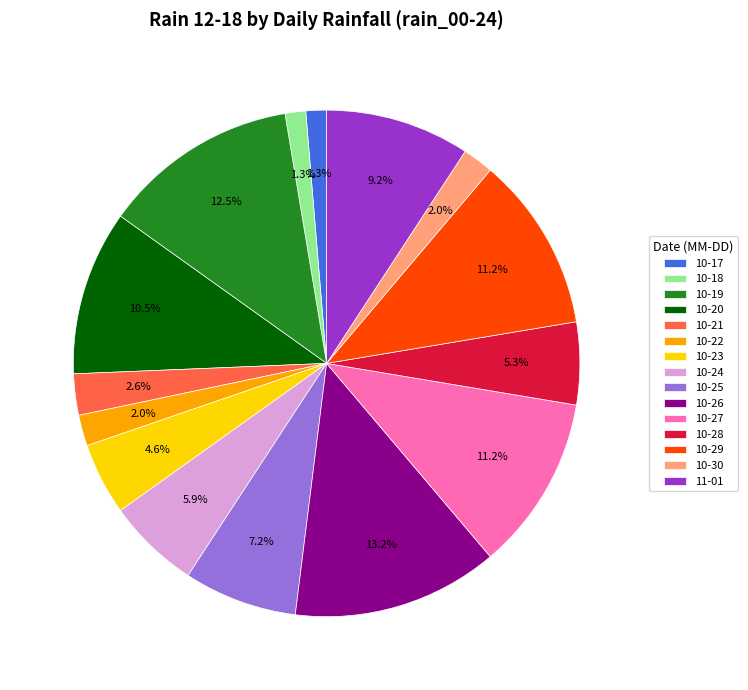

Is there any slice that represents more than half of the pie?

No